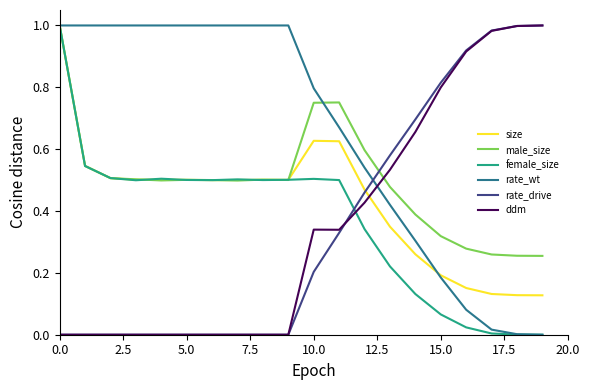

After their last crossing, which series has the higher values: size or ddm?

ddm